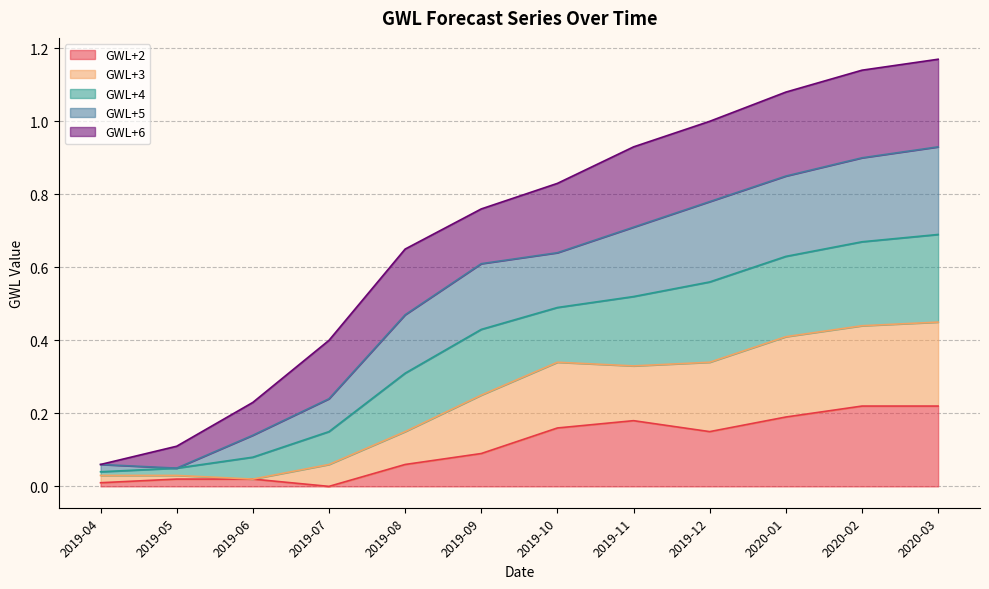

Is it true that GWL+4 equals 0.6 at 2019-07?

False